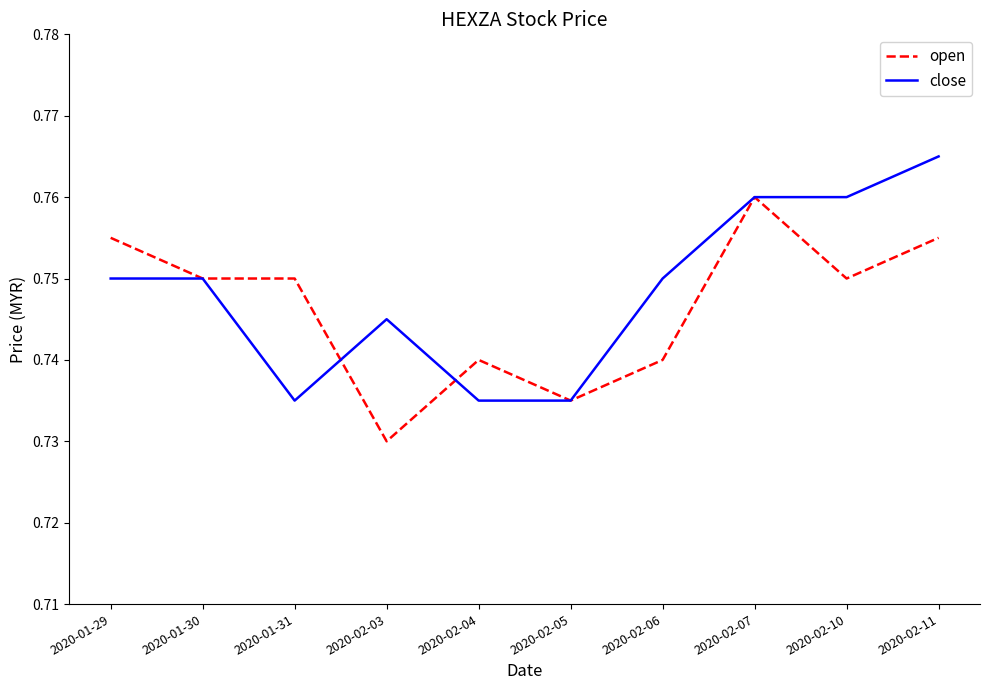

How many distinct data groups are displayed?

2